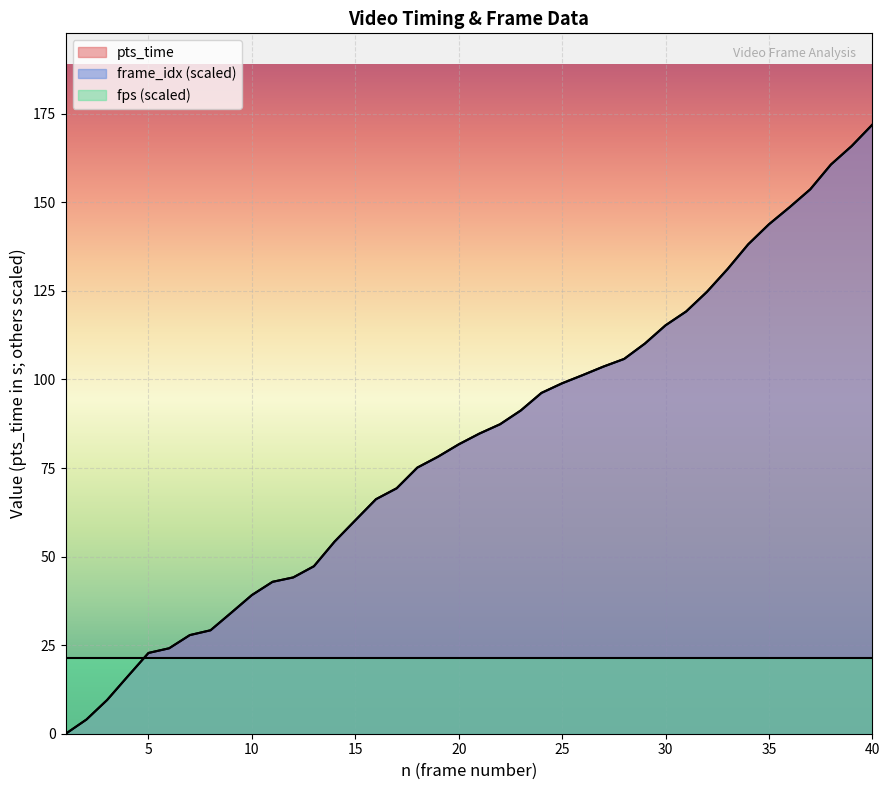

Which series changed the most between 11 and 26?

frame_idx